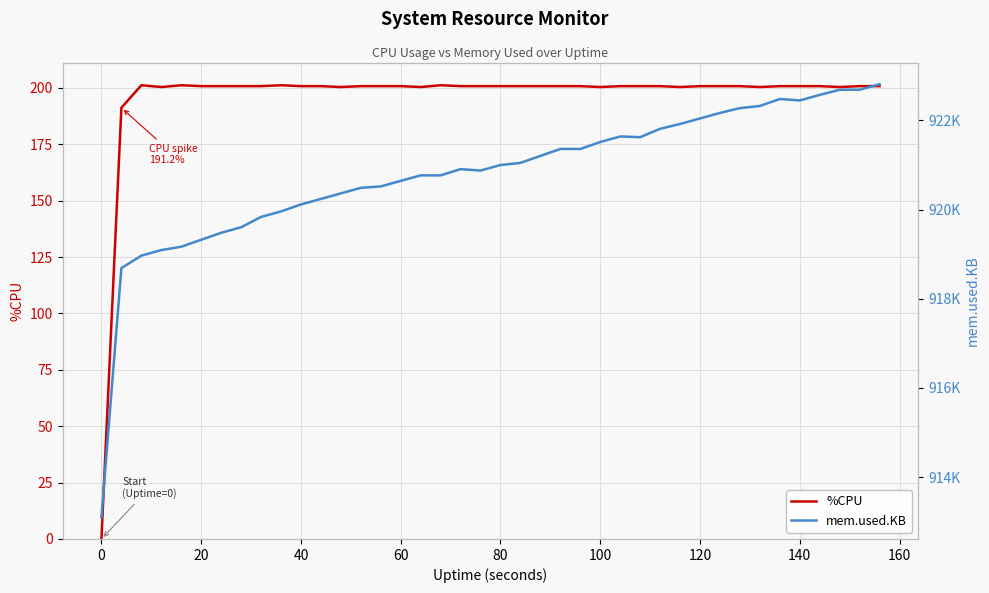

Rank the series by their maximum value, from lowest to highest.

%CPU, mem.used.KB